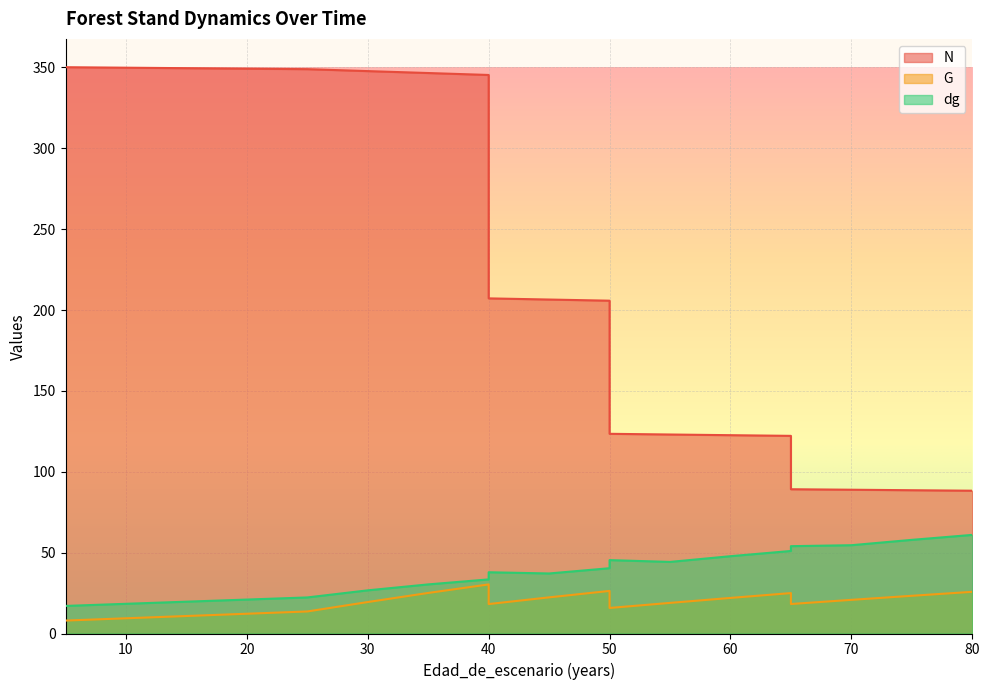

What is the maximum value for N?

350.1